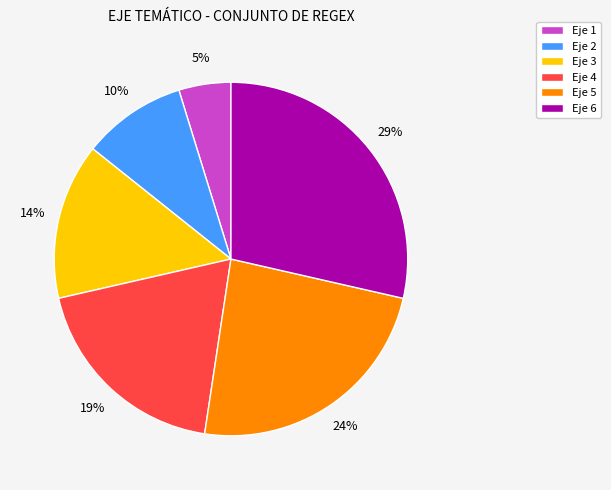

True or false: Eje 5 accounts for 24% of the total.

True